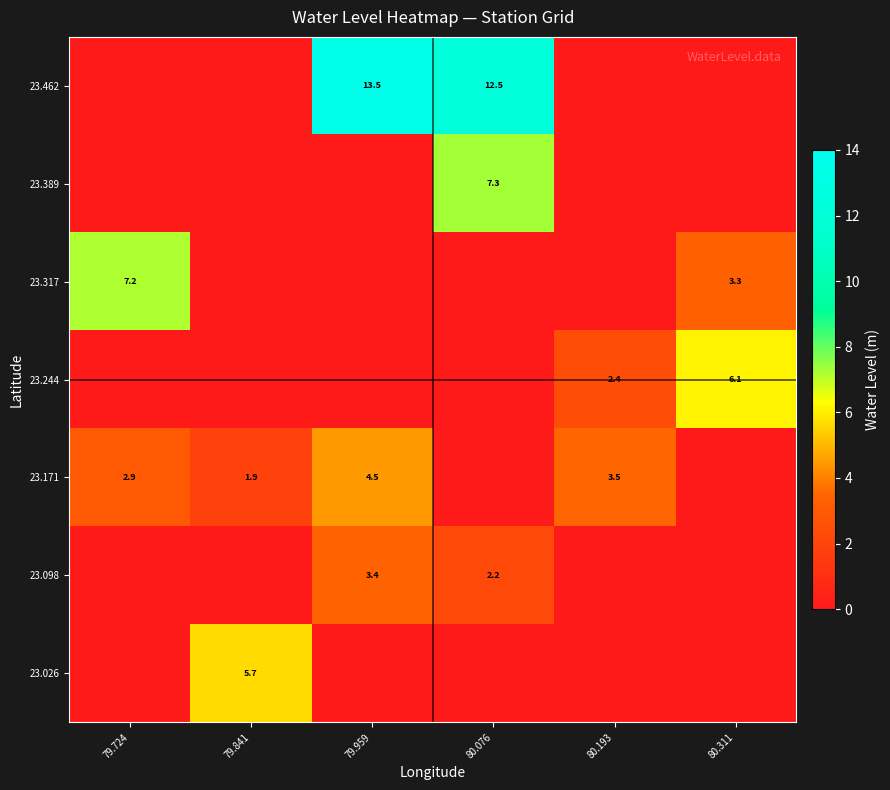

The 23.171 series shows 3.4 at 79.841. True or false?

False